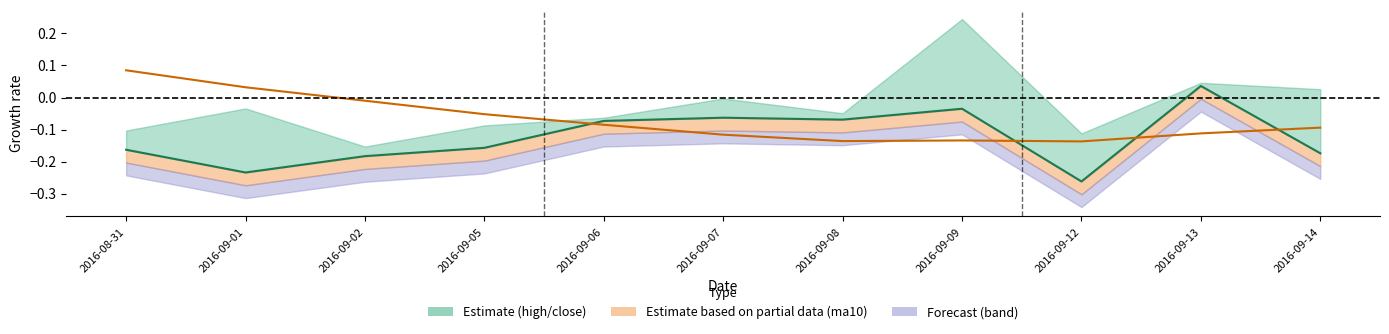

Is it true that close equals -0.1 at 2016-09-08?

True